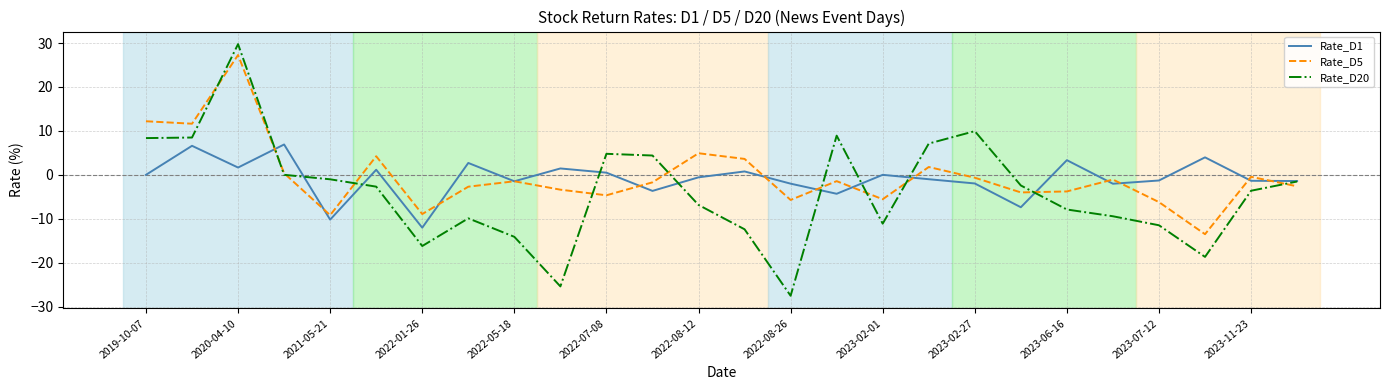

How many series are shown in this chart?

3